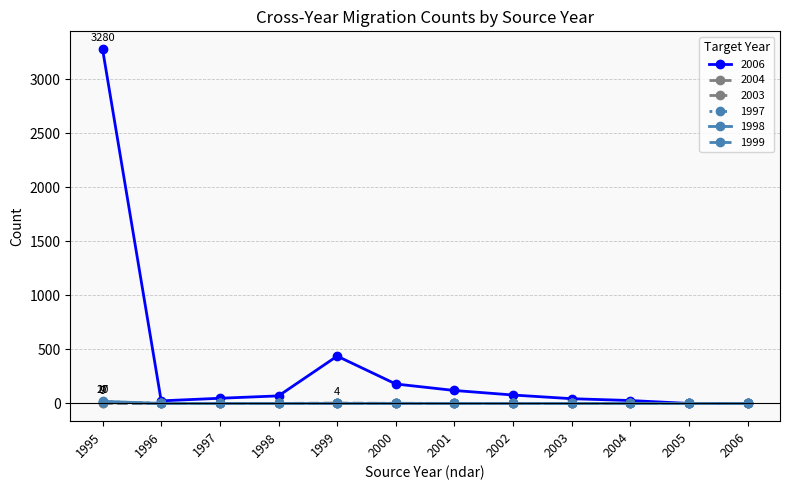

What are all the series names shown in the legend?

2006, 2004, 2003, 1997, 1998, 1999